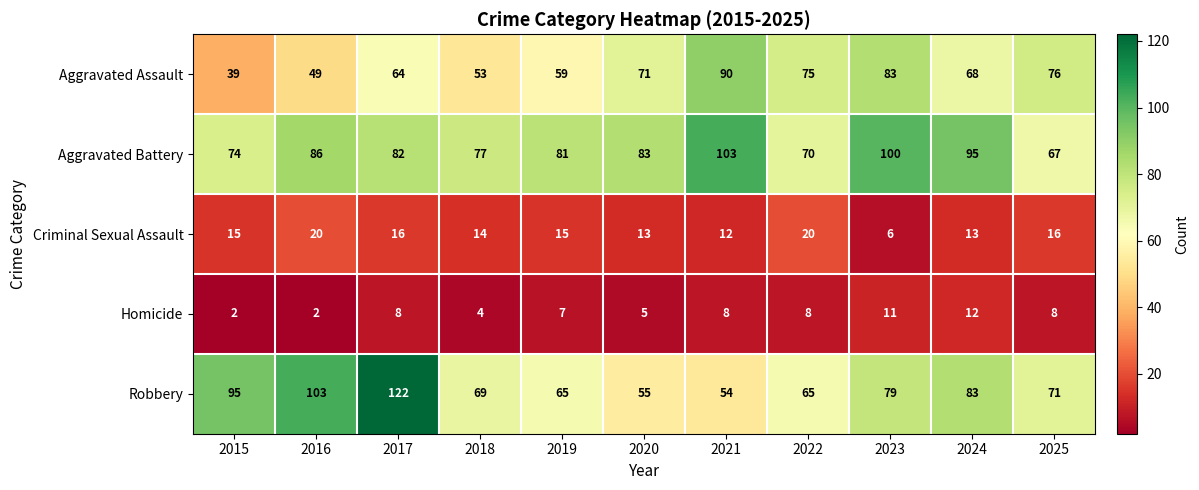

Where does the Robbery series first go above 71?

2015